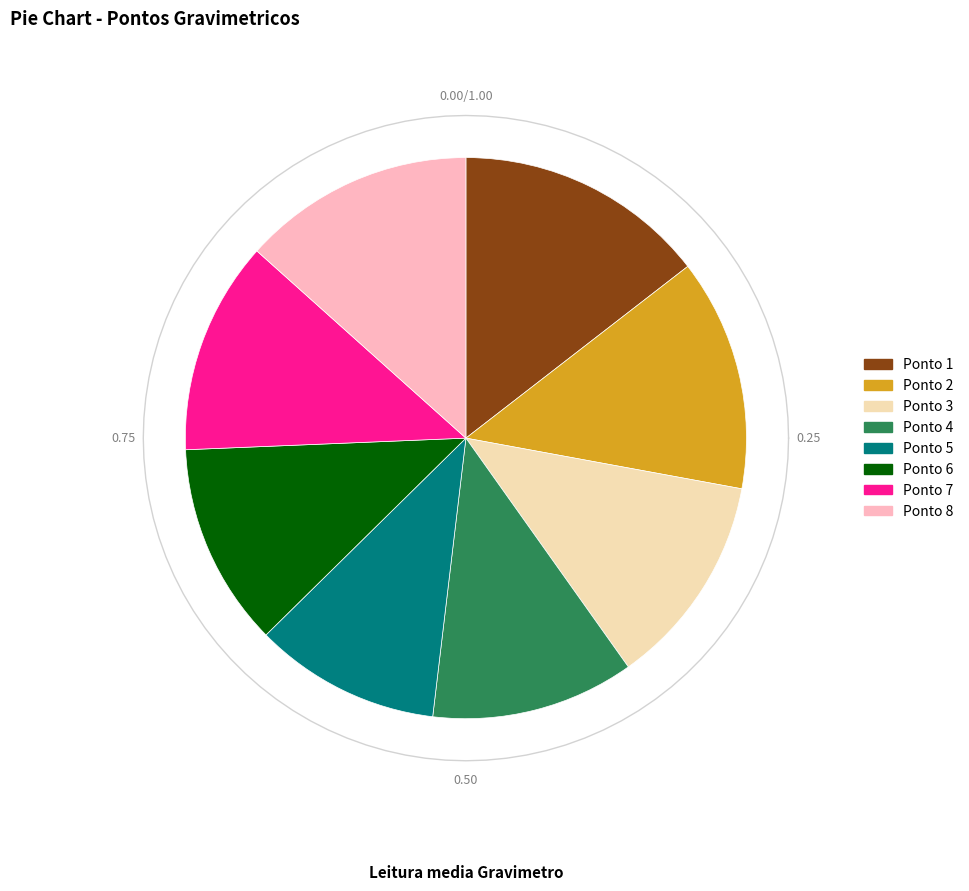

True or false: 6 accounts for 24% of the total.

False